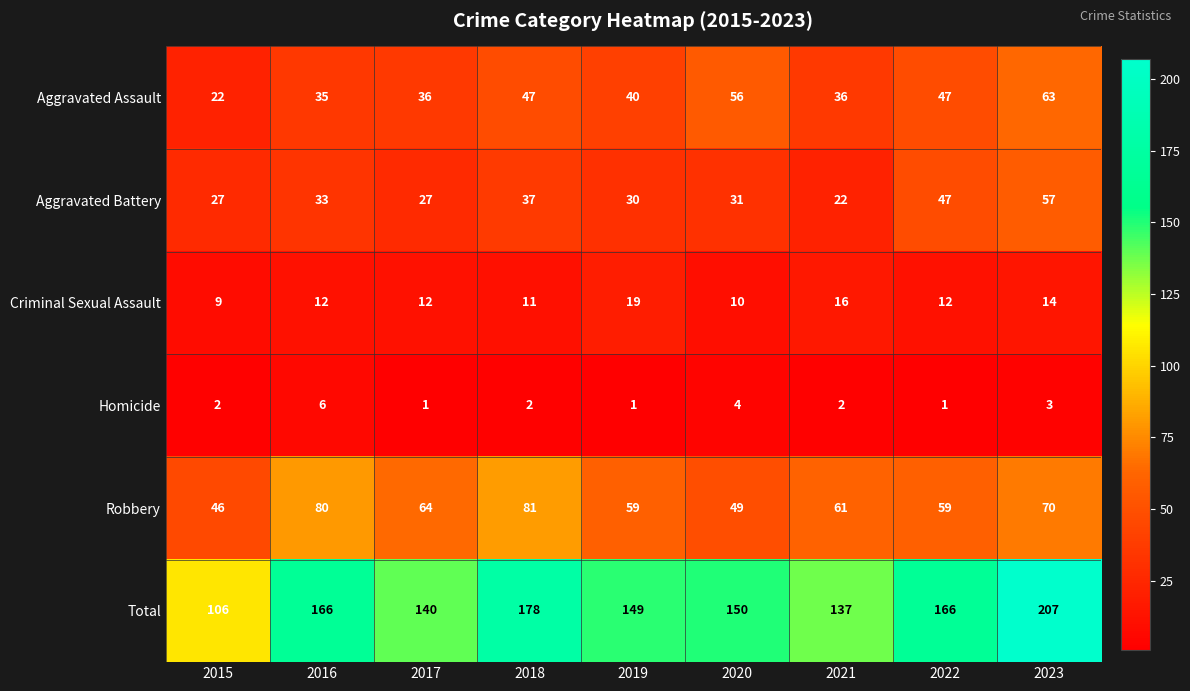

Which series has the largest total across all categories?

Total